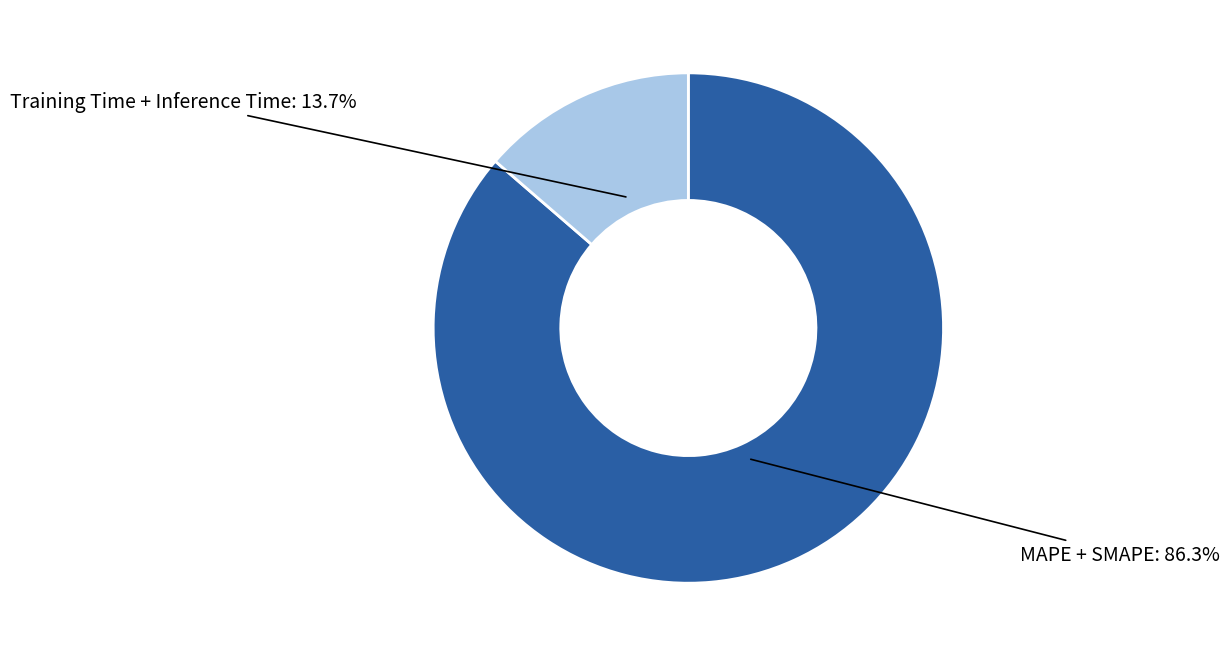

Is there a majority slice in this chart?

Yes